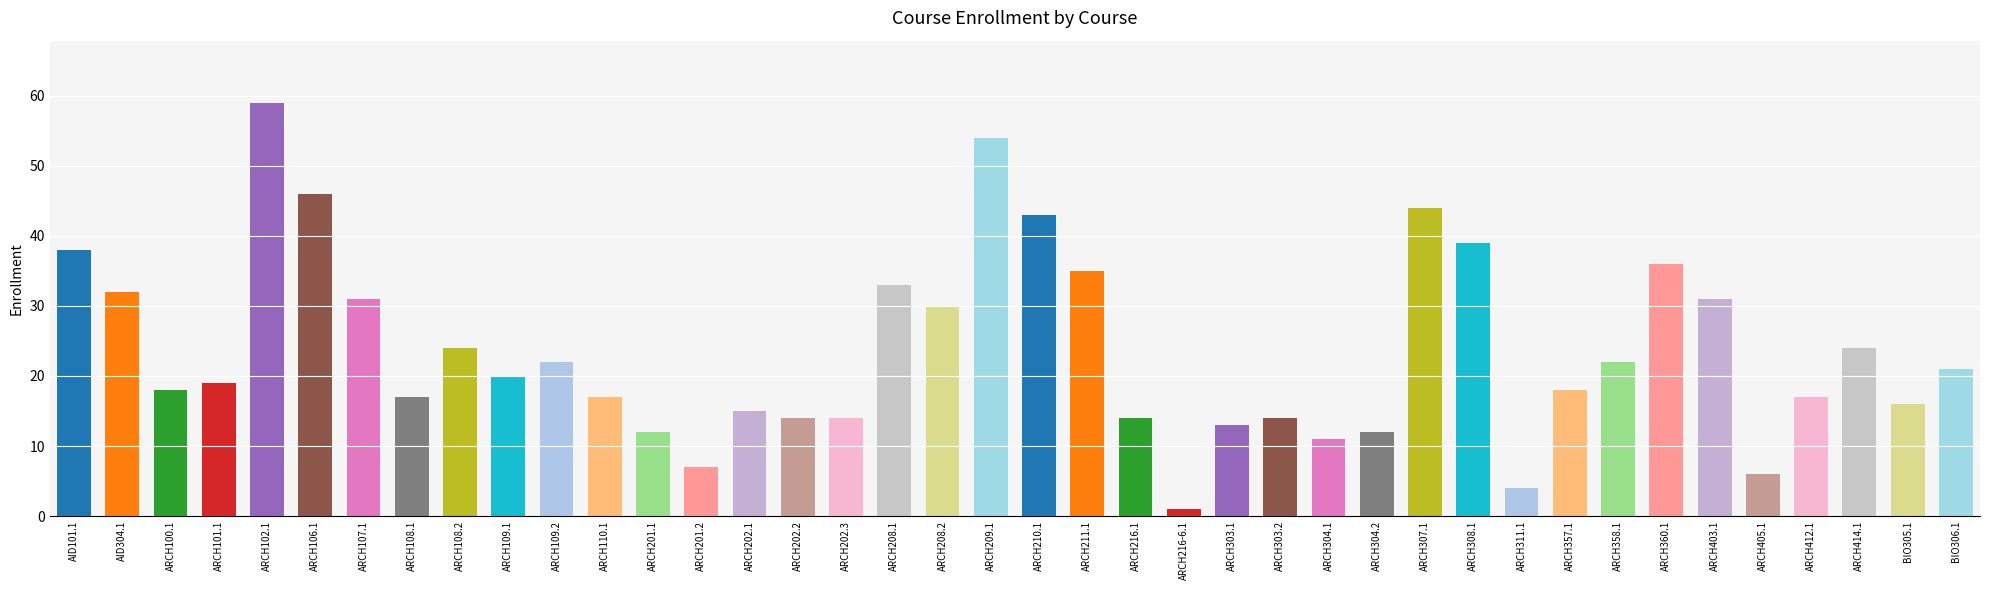

Which category has the highest value across all series?

ARCH102.1